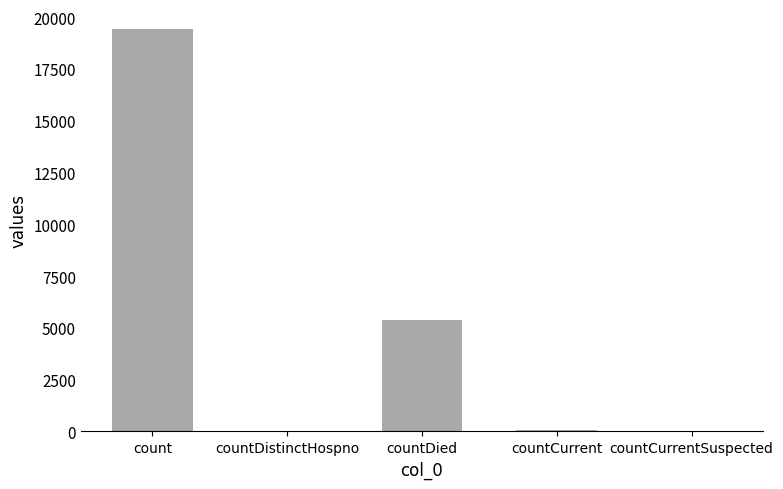

Does the chart contain stacked bars?

No